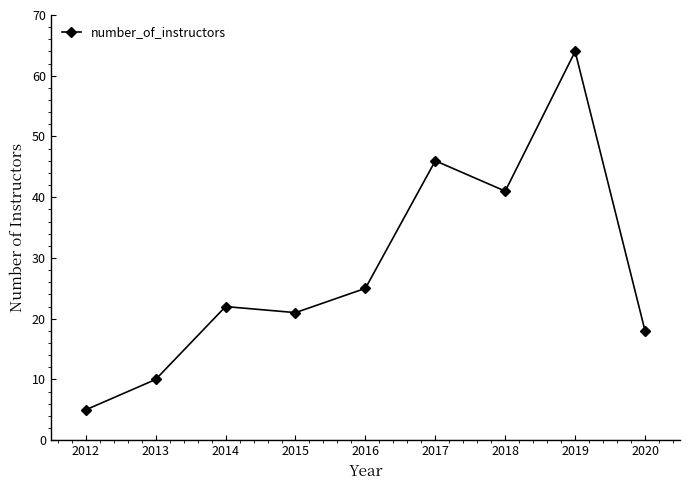

How many distinct data groups are displayed?

1